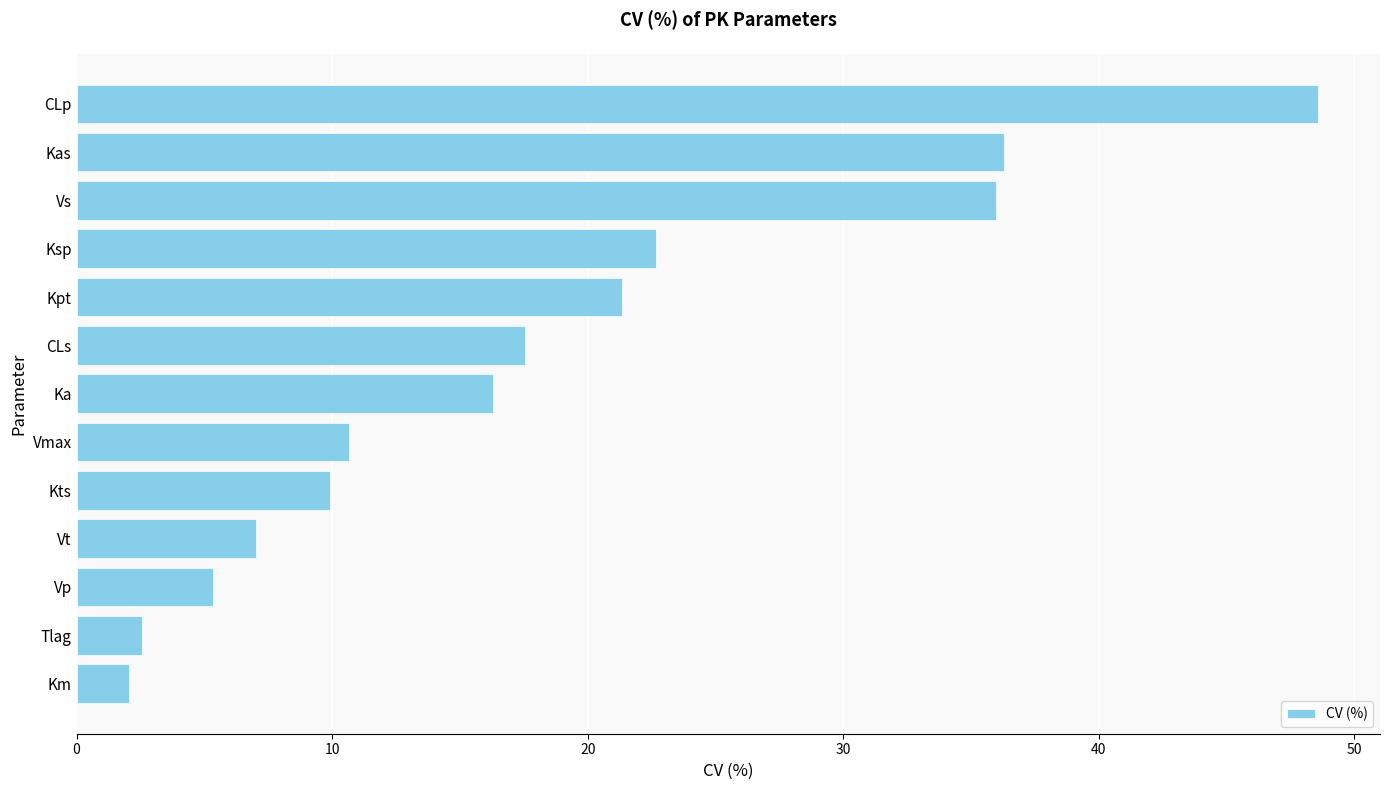

Approximately how many times larger is the value at Kts compared to Tlag?

3.9